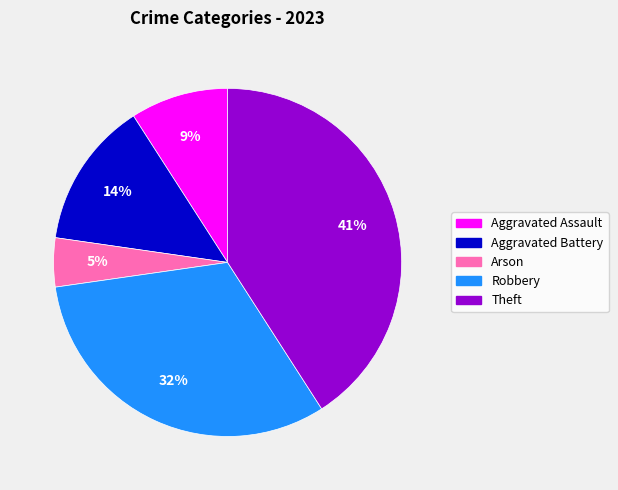

How many segments does this pie chart have?

5